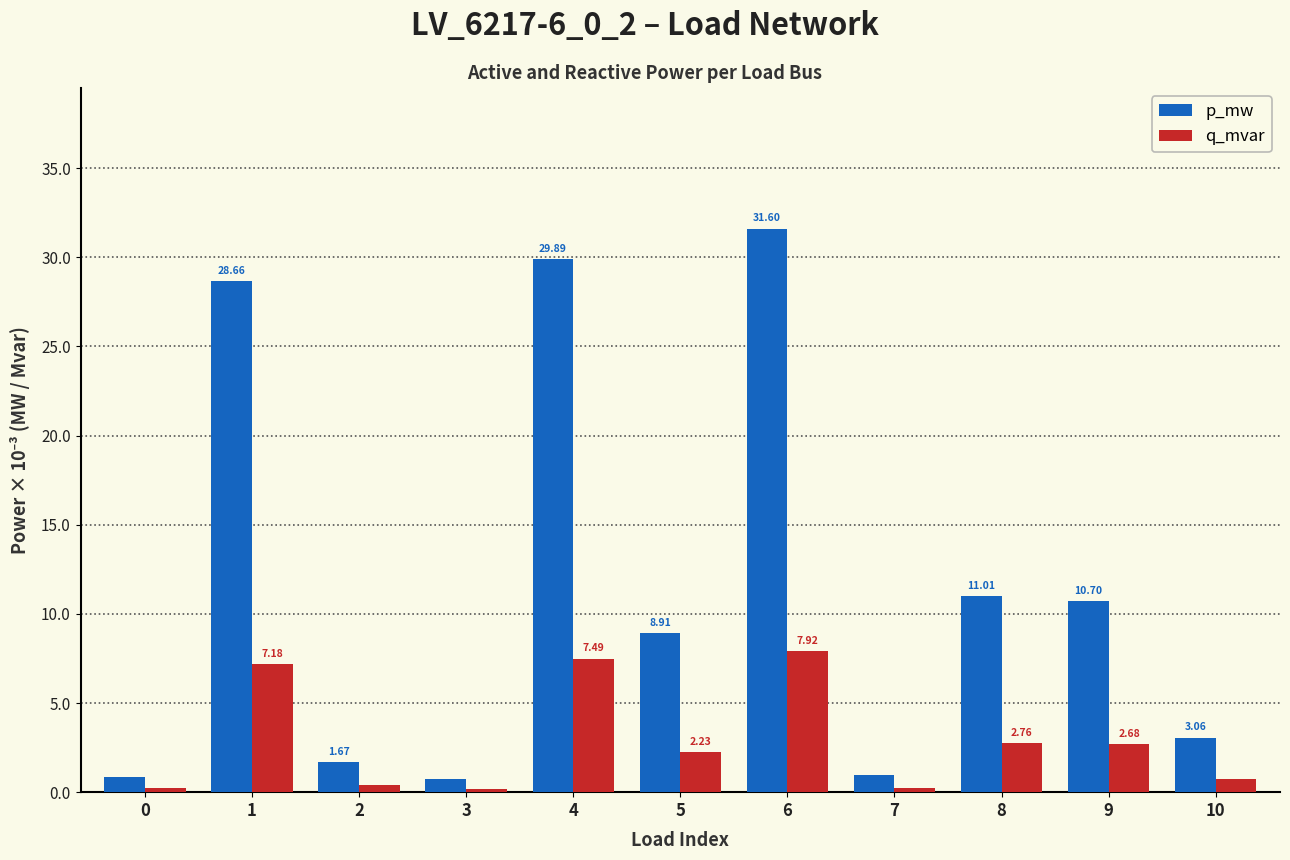

Which series changed the most between 7 and 8?

p_mw